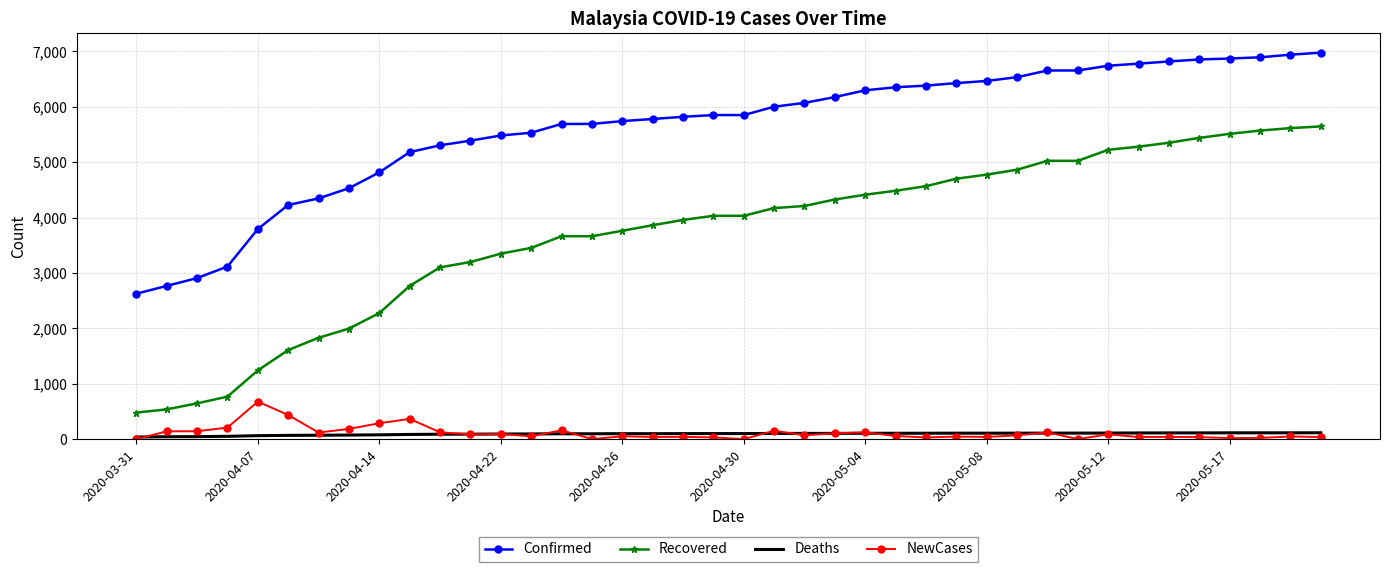

True or false: Deaths and Recovered intersect in this chart.

False